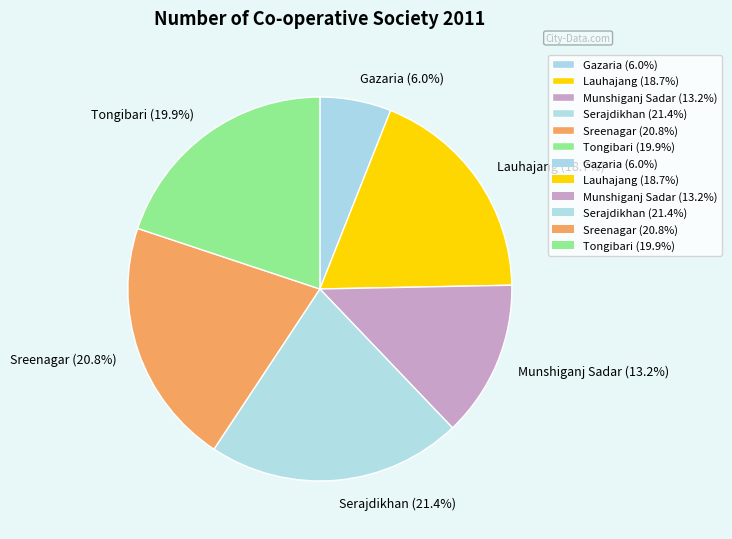

To the nearest percent, what is the difference between the Munshiganj Sadar and Gazaria slice percentages?

7%